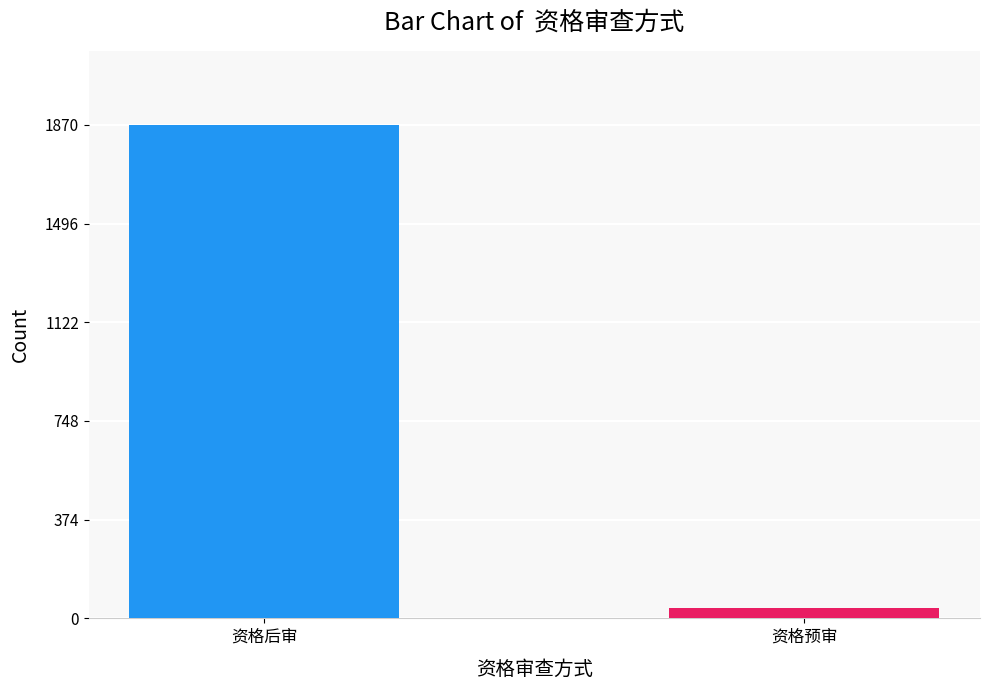

Reading right to left, what are all the values shown in this chart?

39	1870